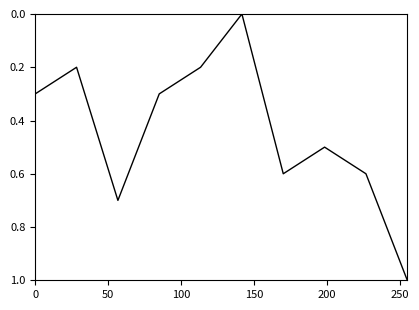

What is the difference between the maximum and minimum values?

1.0